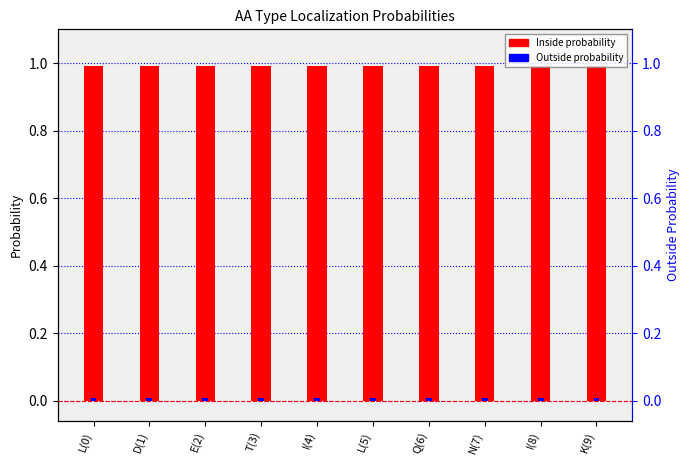

Reading left to right, list all the values displayed in this chart.

Inside: L(0)=1.0	D(1)=1.0	E(2)=1.0	T(3)=1.0	I(4)=1.0	L(5)=1.0	Q(6)=1.0	N(7)=1.0	I(8)=1.0	K(9)=1.0
Outside: L(0)=0.0	D(1)=0.0	E(2)=0.0	T(3)=0.0	I(4)=0.0	L(5)=0.0	Q(6)=0.0	N(7)=0.0	I(8)=0.0	K(9)=0.0